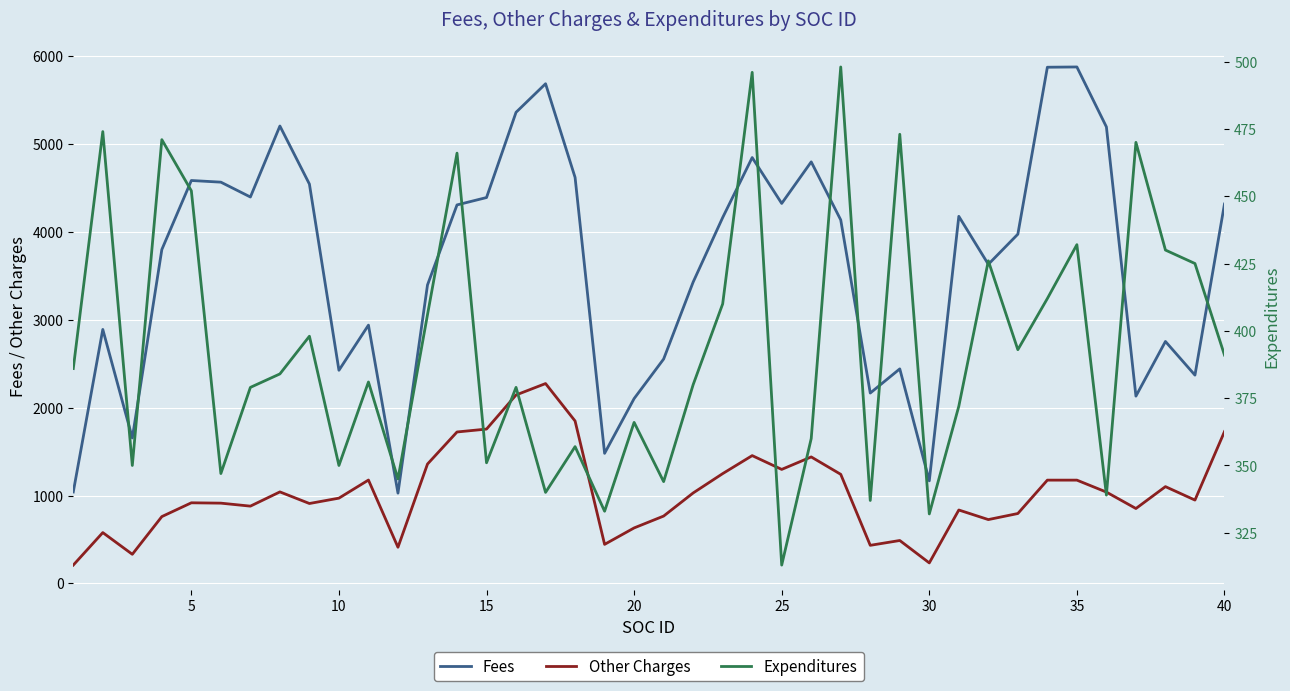

What is the minimum value for Fees?

1027